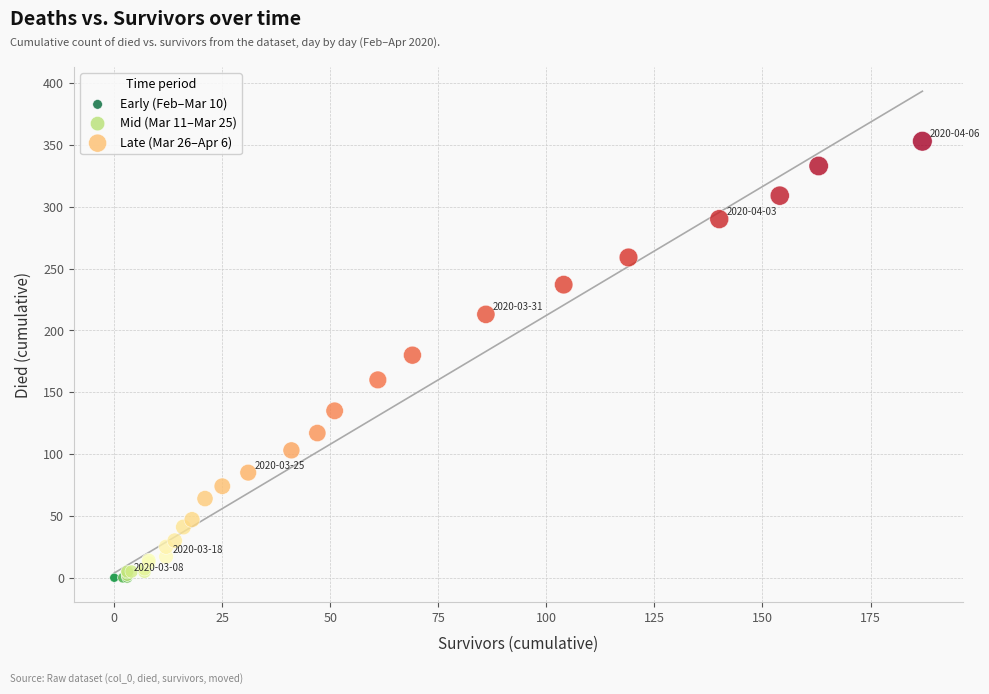

Which series has the largest Y range (max minus min)?

Late (Mar 26–Apr 6)